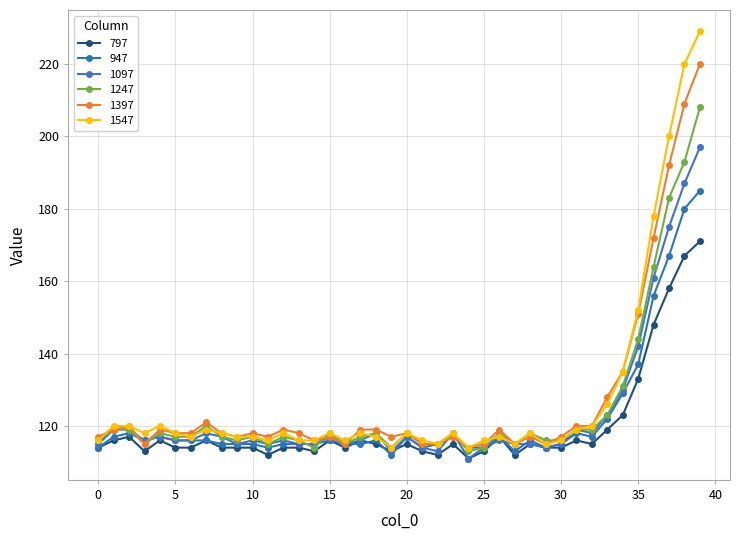

At how many categories does at least one series exceed 163?

4